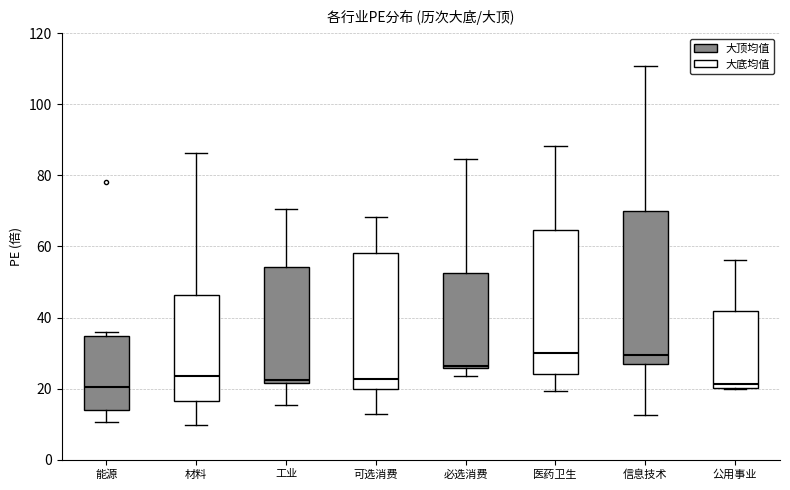

Which box is the tallest, from its lower edge to its upper edge?

信息技术